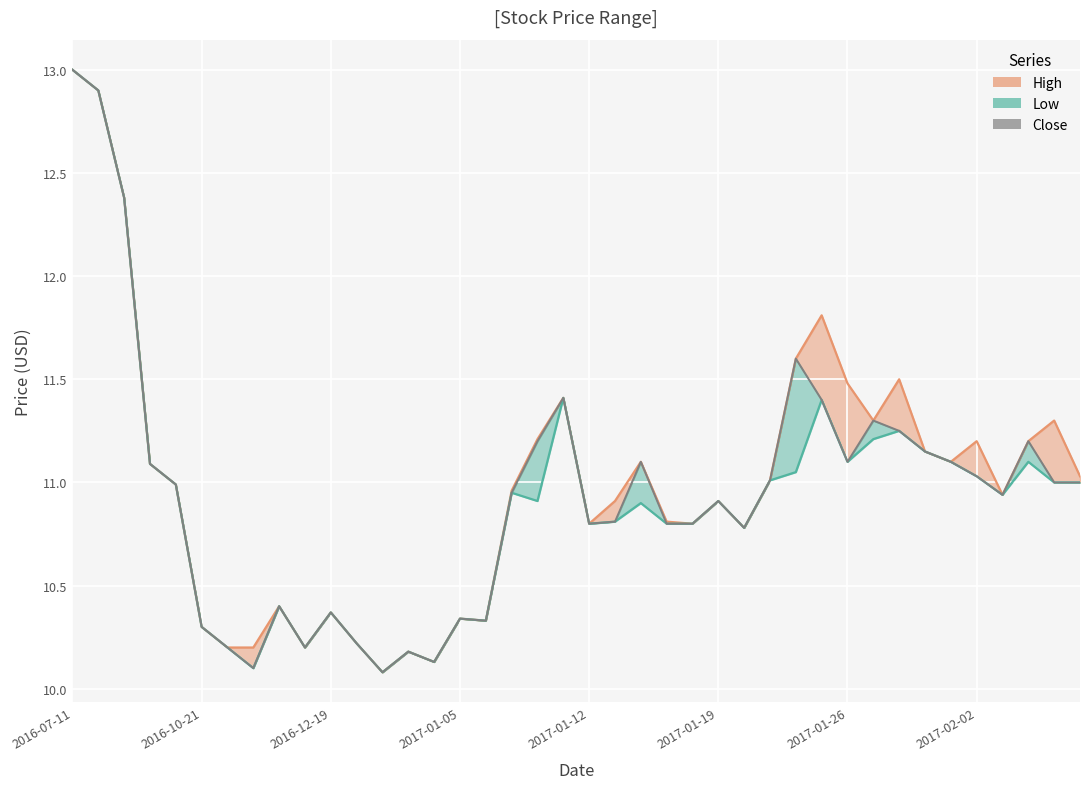

Which has a higher value, 2017-02-01 or 2017-01-24?

2017-01-24